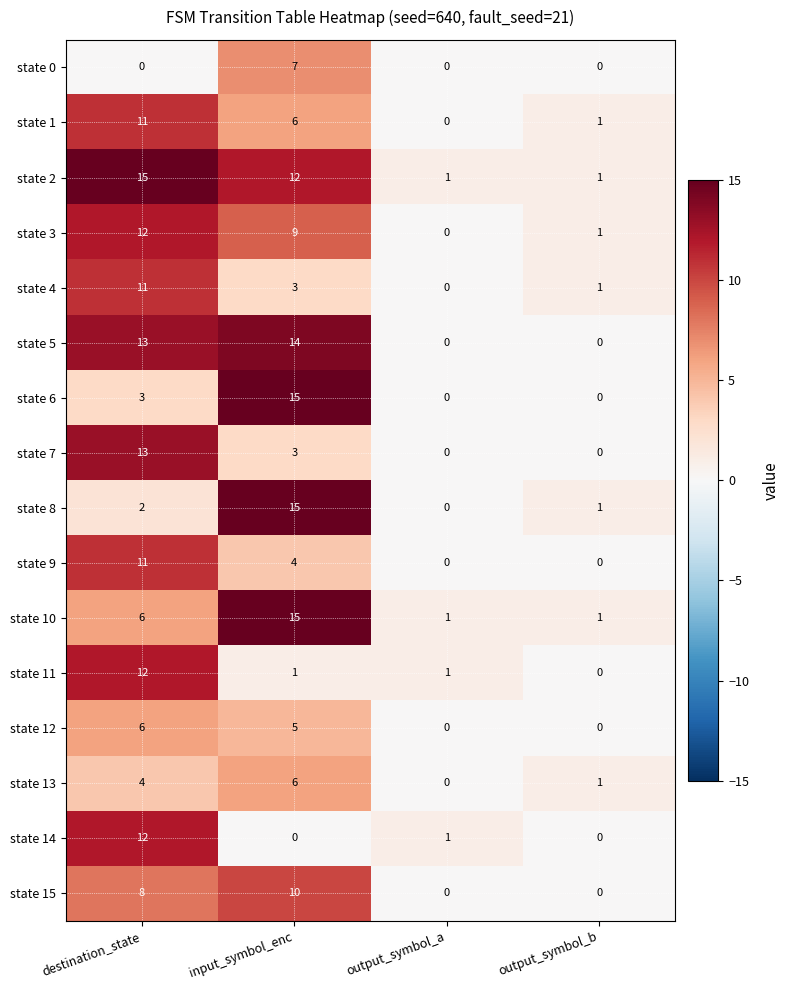

How many series are shown in this chart?

16